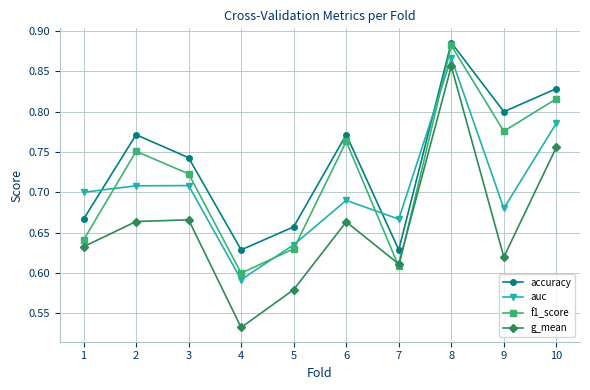

Which series has the largest total across all categories?

accuracy